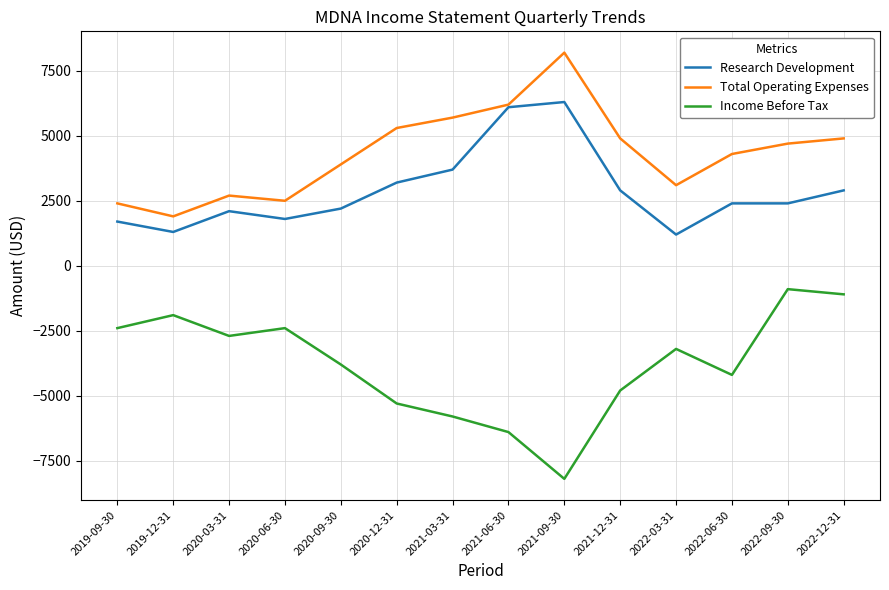

The value of Research Development at 2021-12-31 is 2900. True or false?

True